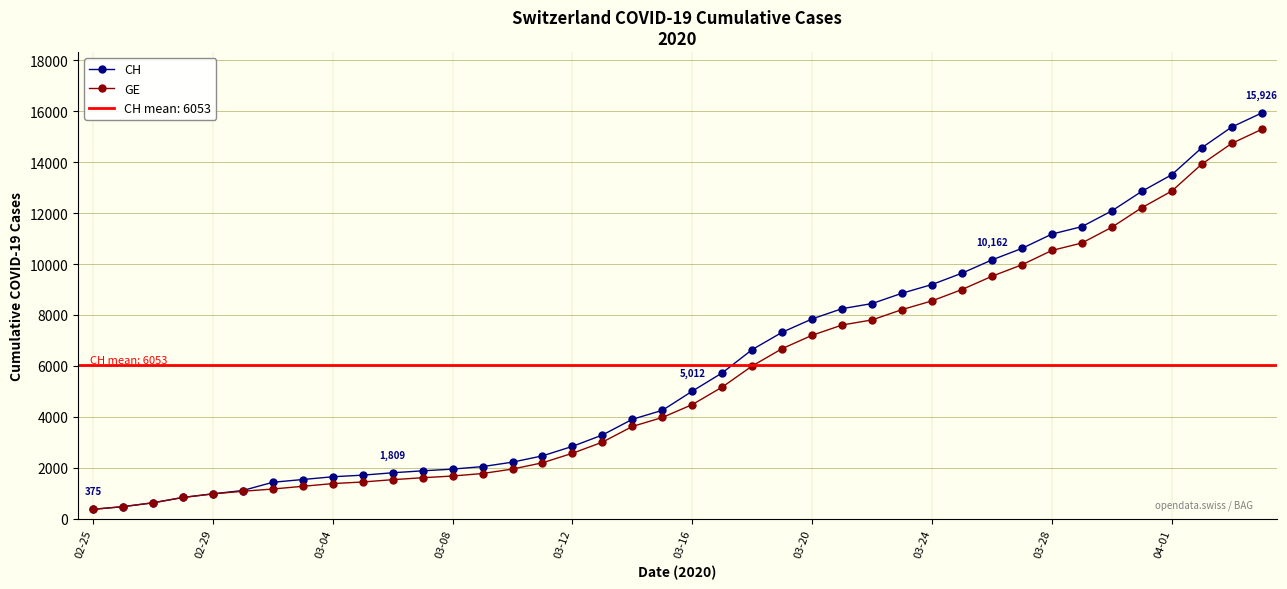

What is the lowest value of the CH series?

375